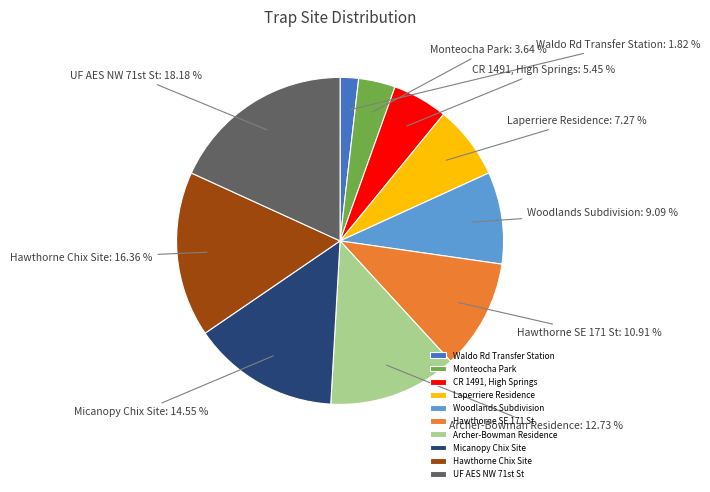

To the nearest percent, what is the difference between the CR 1491, High Springs and Monteocha Park slice percentages?

2%